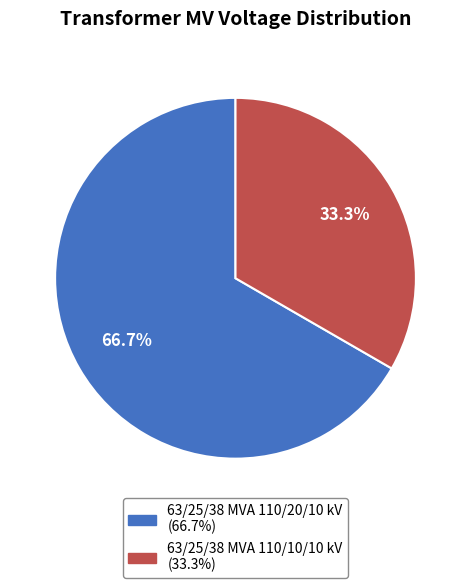

What is the smallest slice in the pie chart?

63/25/38 MVA 110/10/10 kV